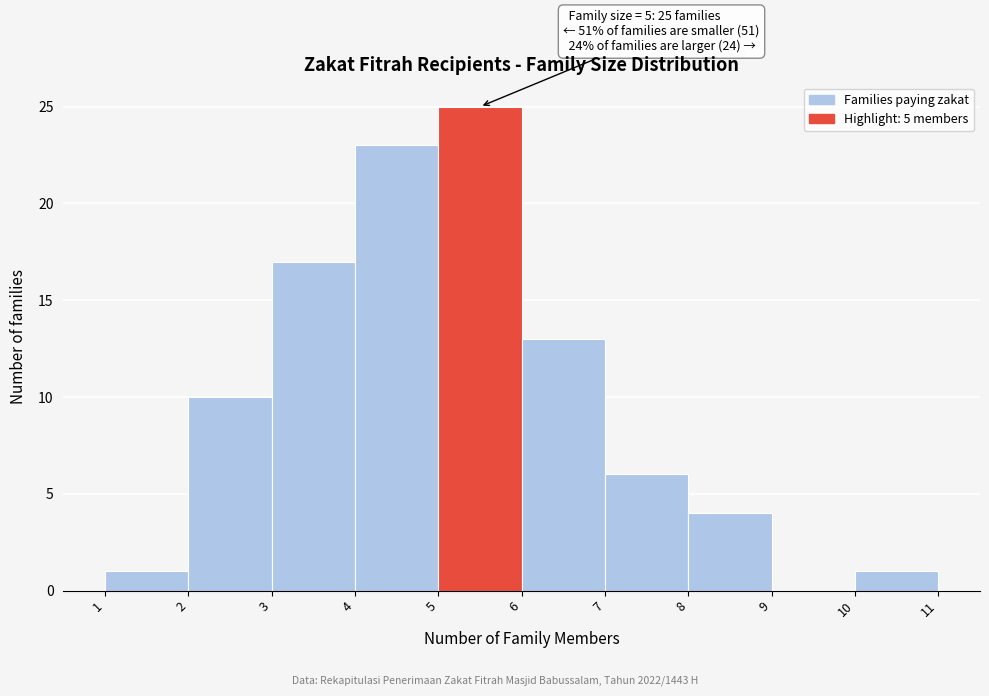

Over which range of the x-axis is the bar tallest?

5 to 6